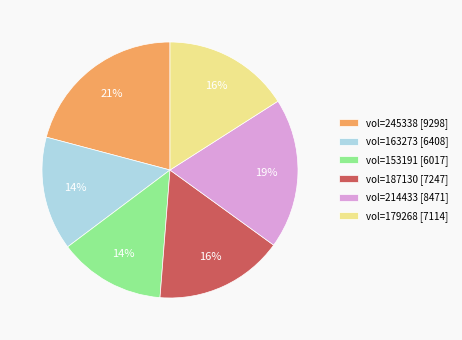

The vol=187130 [7247] slice represents 16% of the pie. True or false?

True